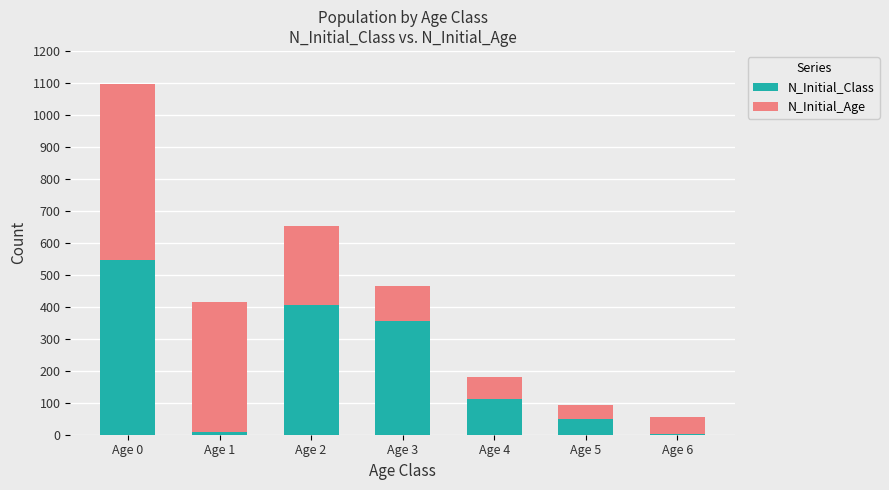

What is the sum of all N_Initial_Class values?

1478